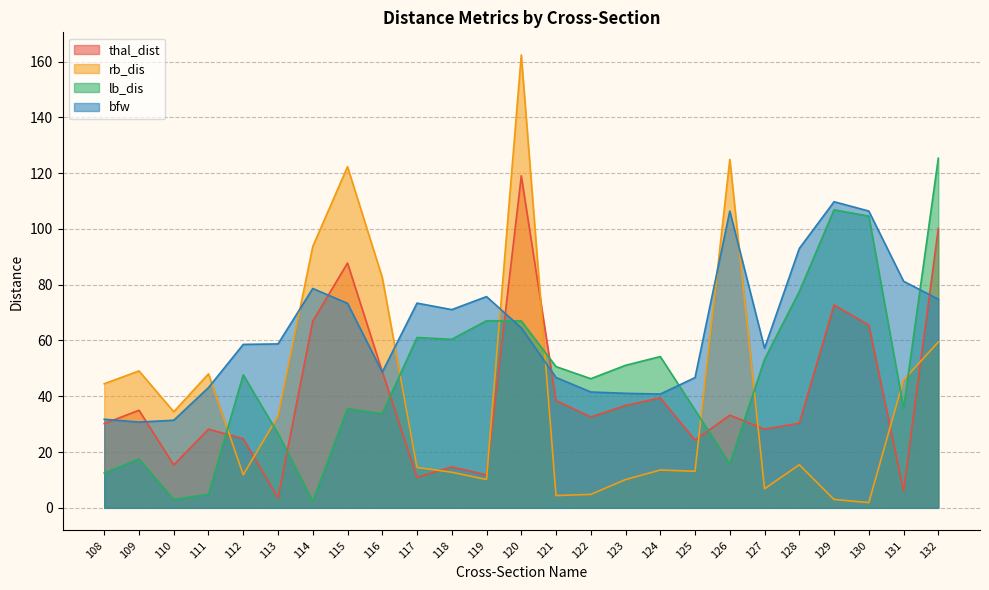

At 108, list the series in order from largest to smallest.

rb_dis, bfw, thal_dist, lb_dis